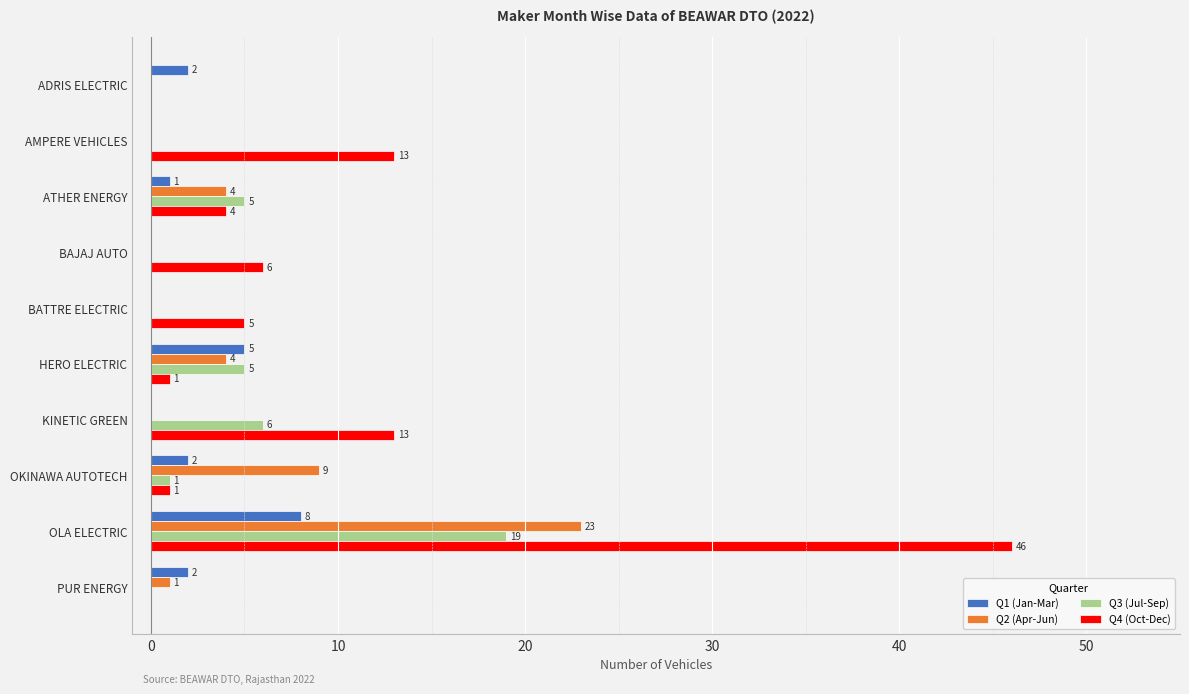

How many categories are shown in the chart?

10